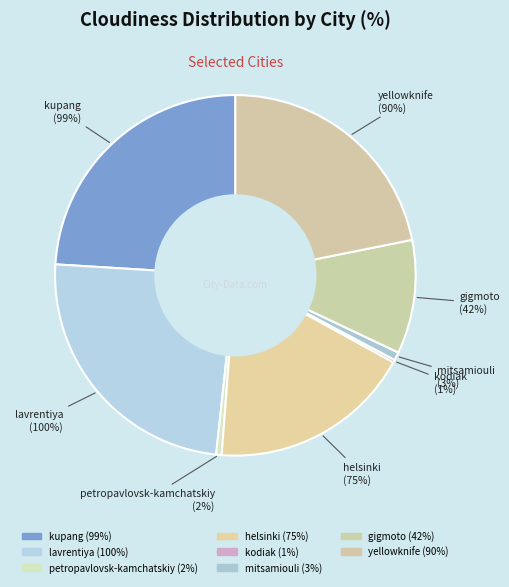

What is the change in value from mitsamiouli to yellowknife?

+87